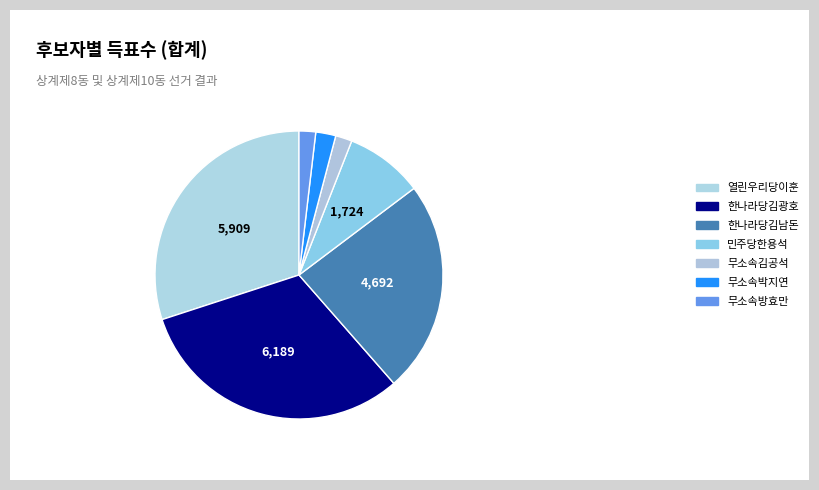

Is 민주당한용석 the majority of the pie?

No